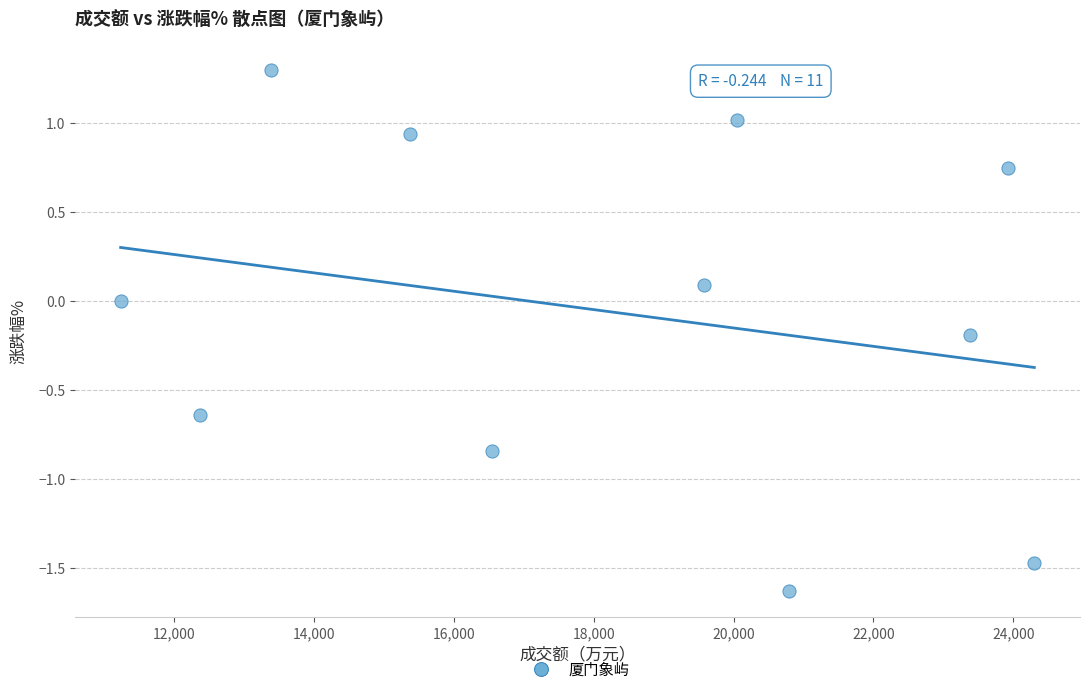

What is the average X value?

18265.5